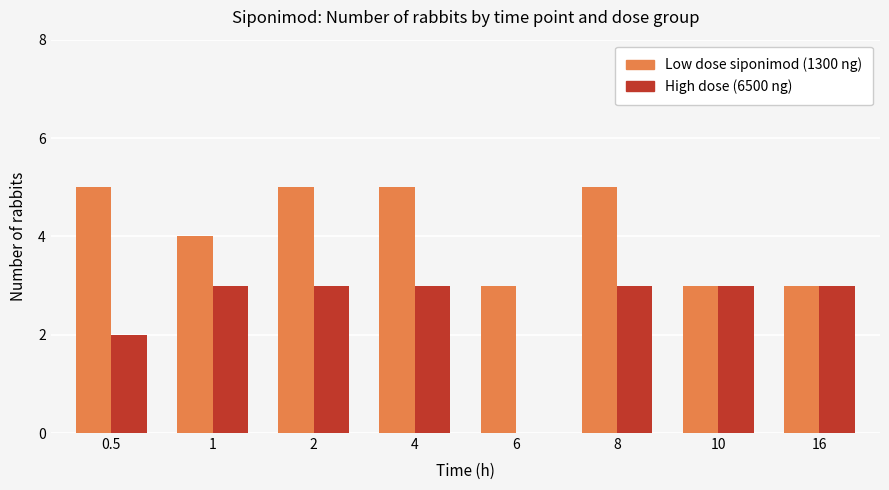

How many distinct data groups are displayed?

2